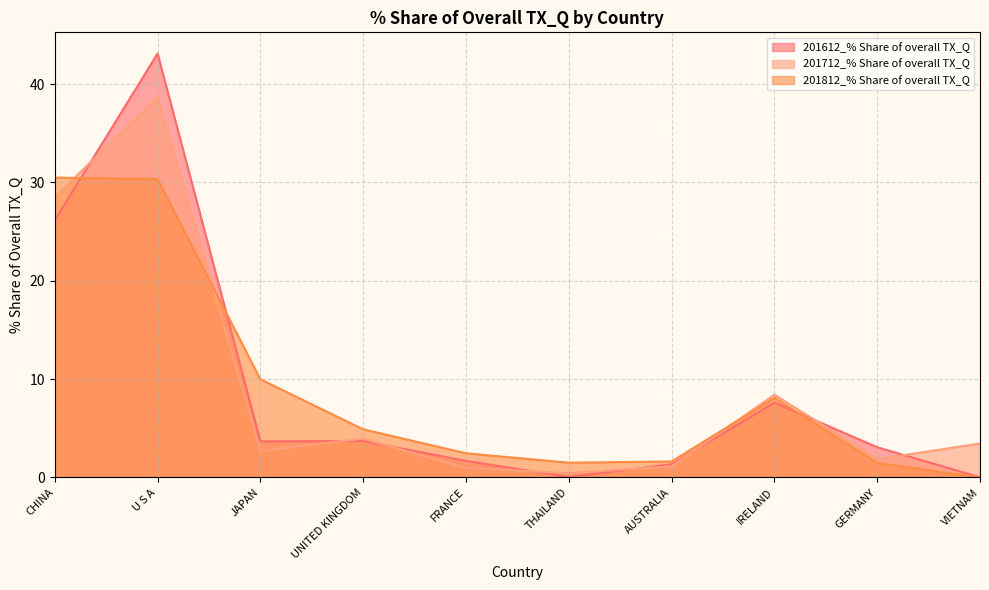

What is the label of the 8th point from the left?

IRELAND